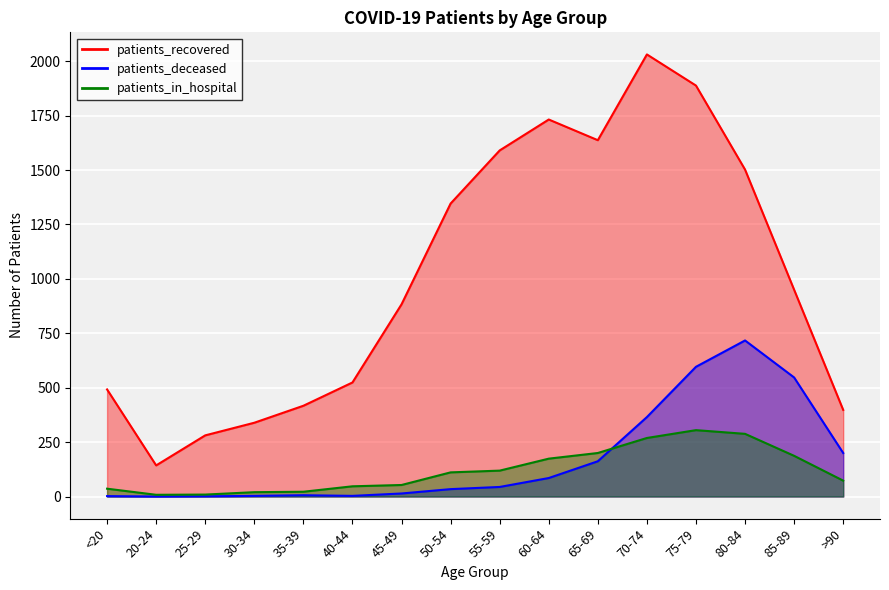

Read the patients_recovered value at 40-44, to the nearest 50.

500